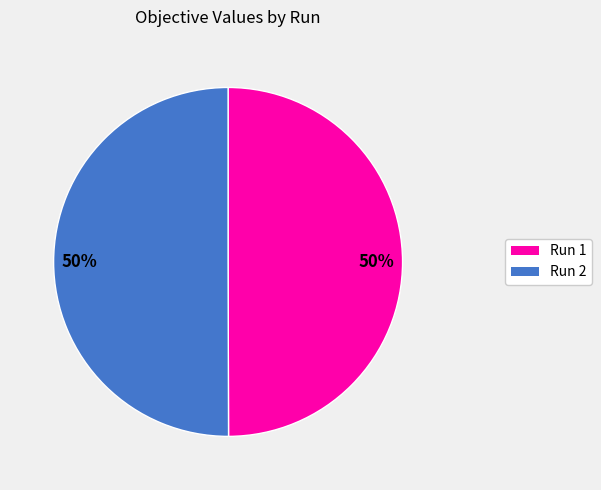

How many segments does this pie chart have?

2